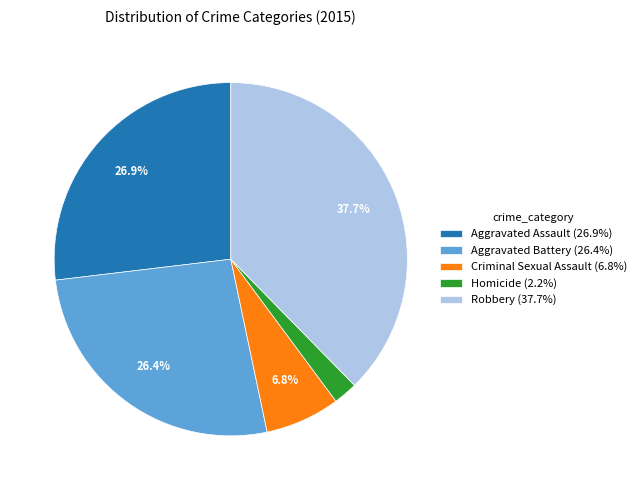

Does Aggravated Battery account for over 50% of the chart?

No